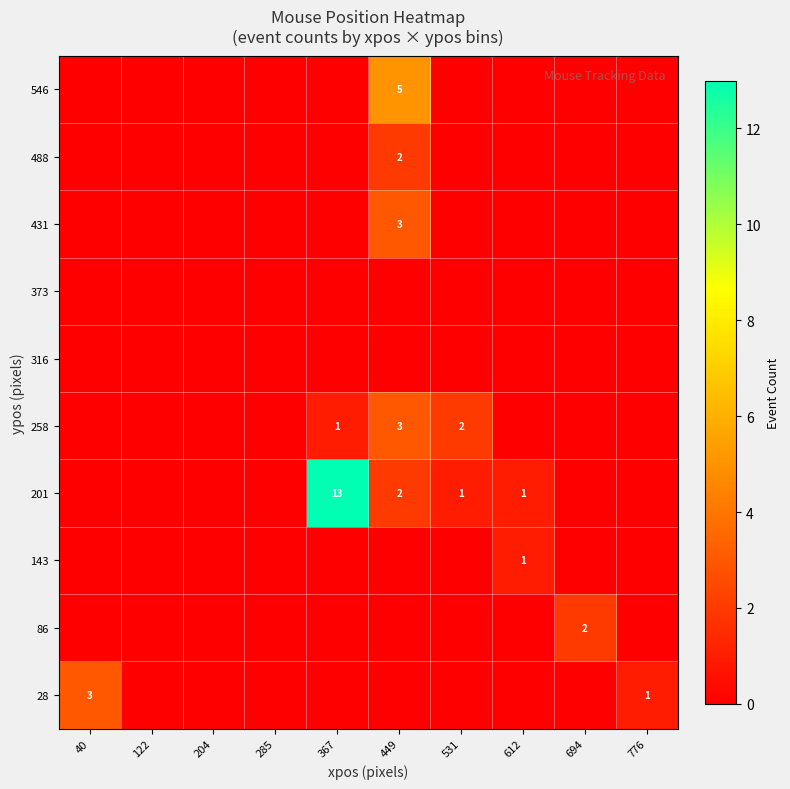

True or false: 28 has a value of -1 at 285.

False